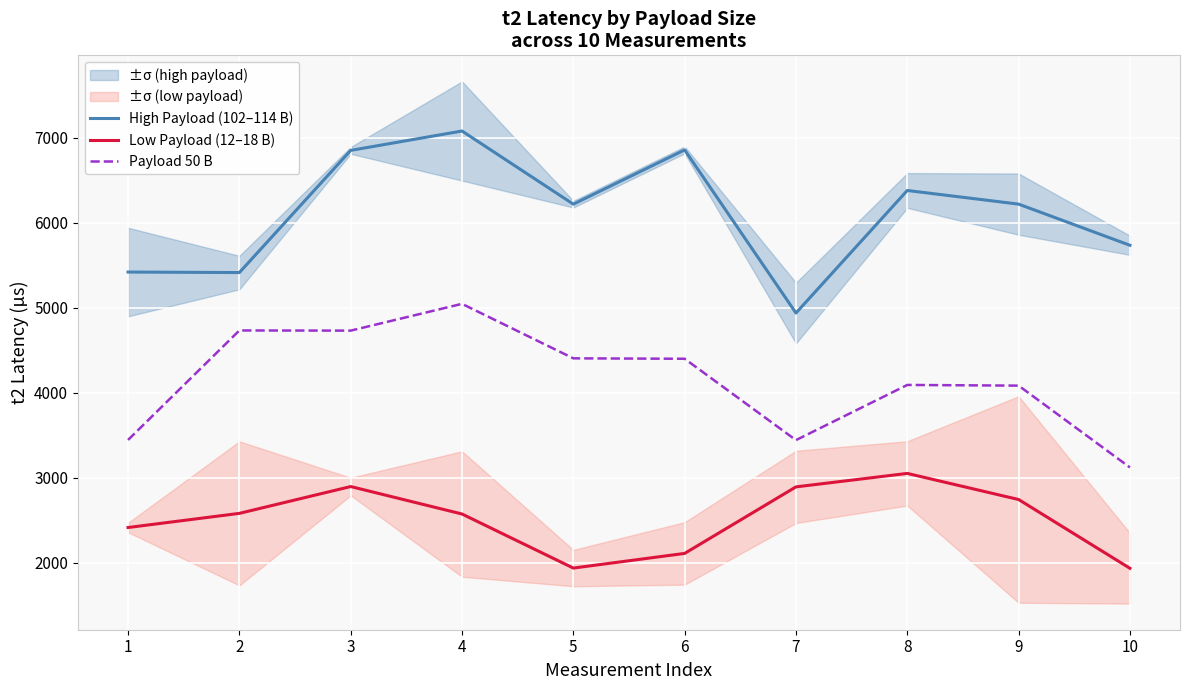

Which category has the lowest value across all series?

10